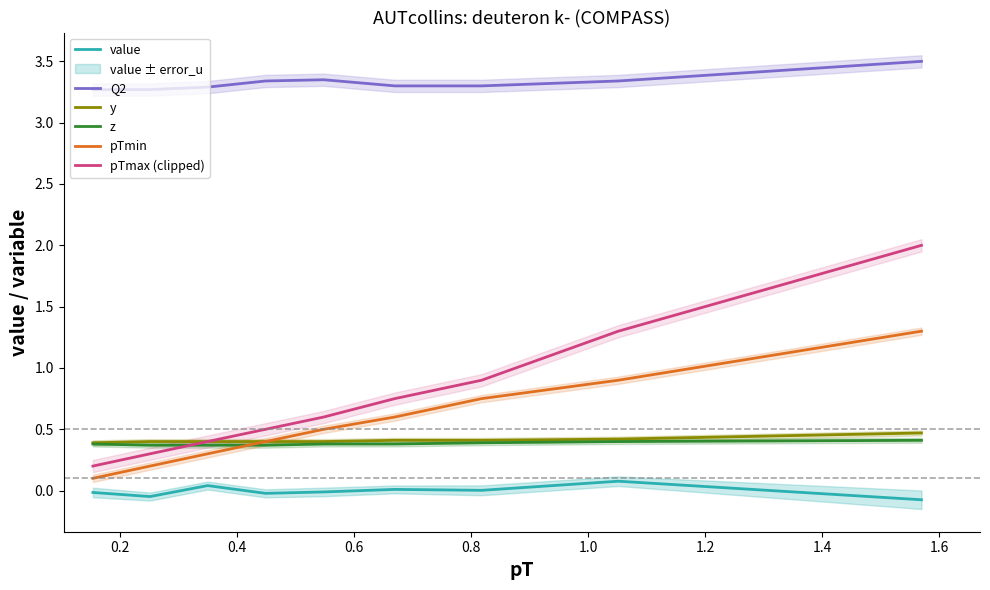

True or false: y and z intersect in this chart.

False